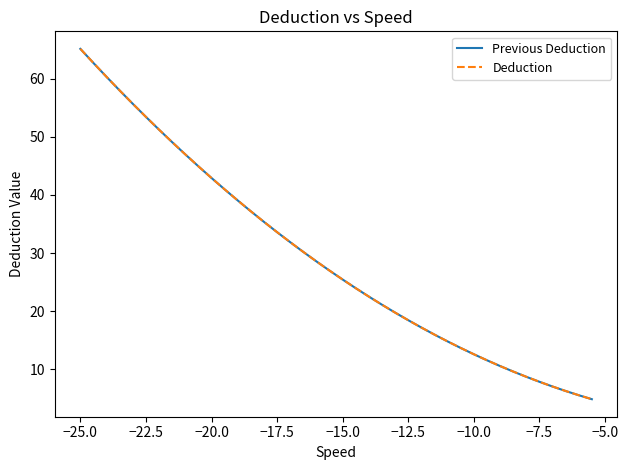

Does the chart display data point markers on the line(s)?

No